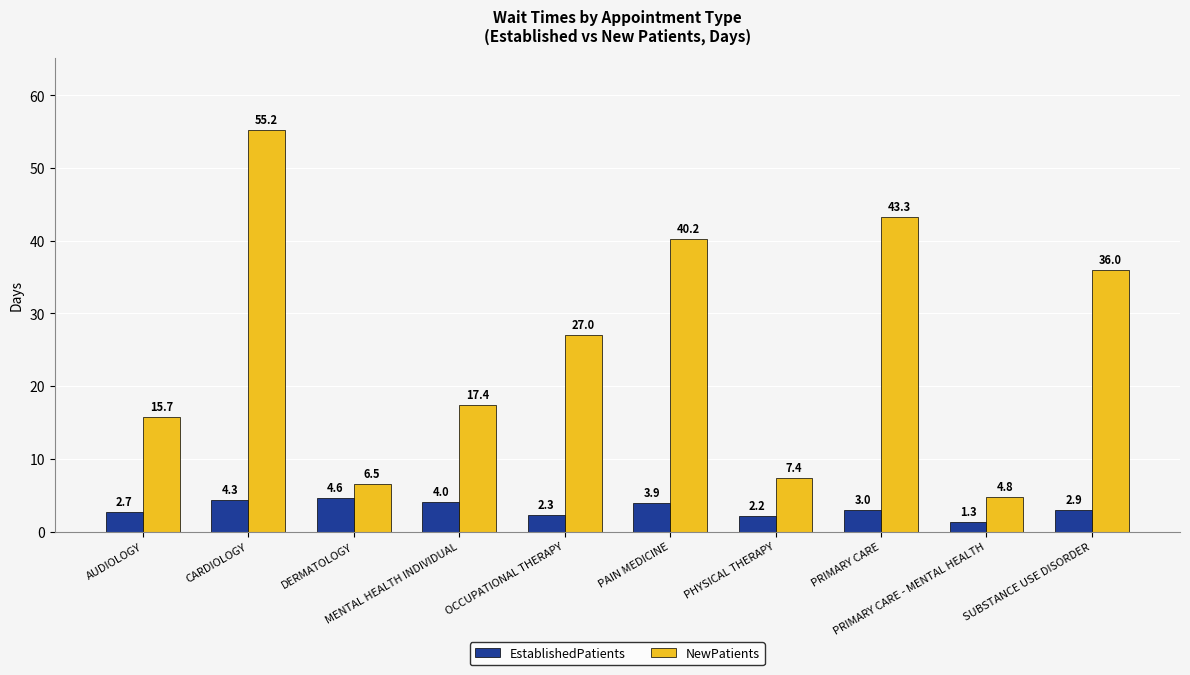

Which series has the largest total across all categories?

NewPatients